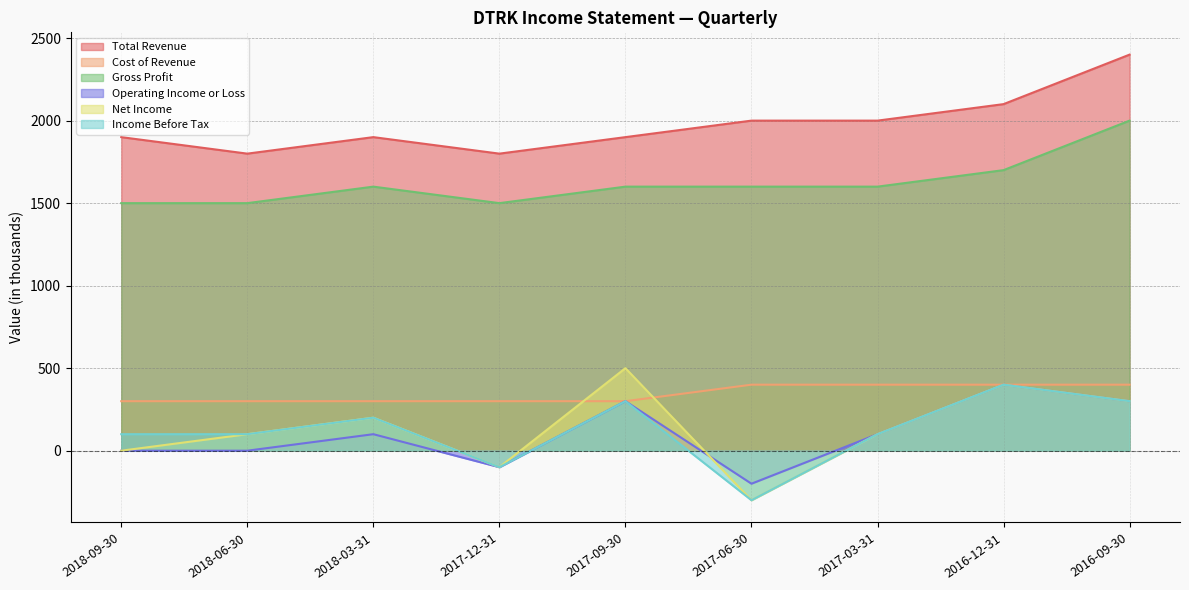

Which series has the largest range (max minus min)?

Net Income